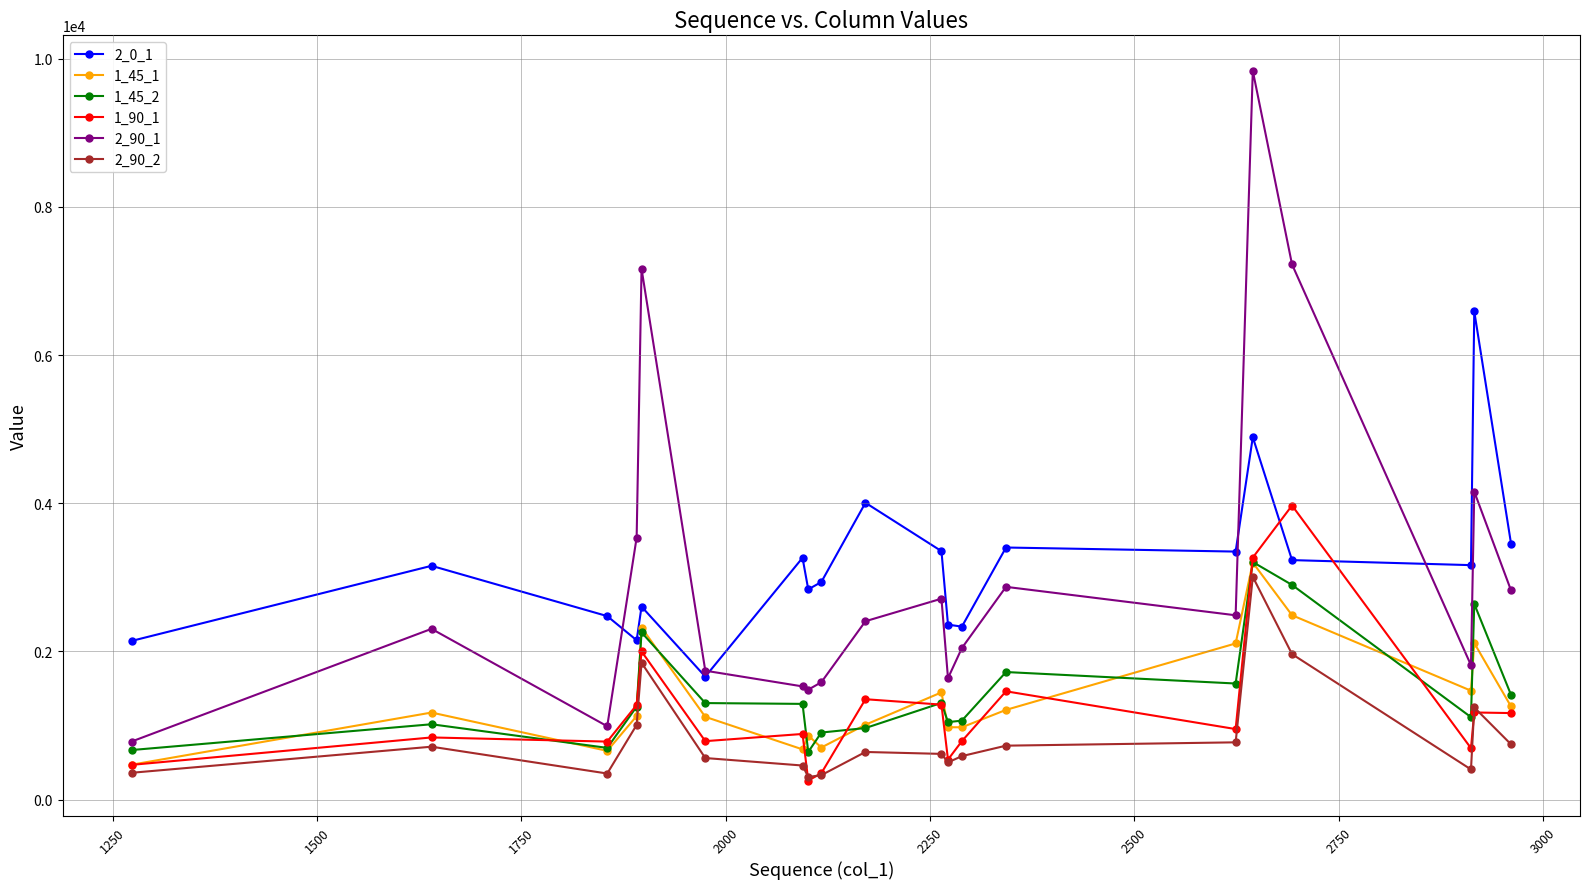

At how many categories does at least one series exceed 8585?

1